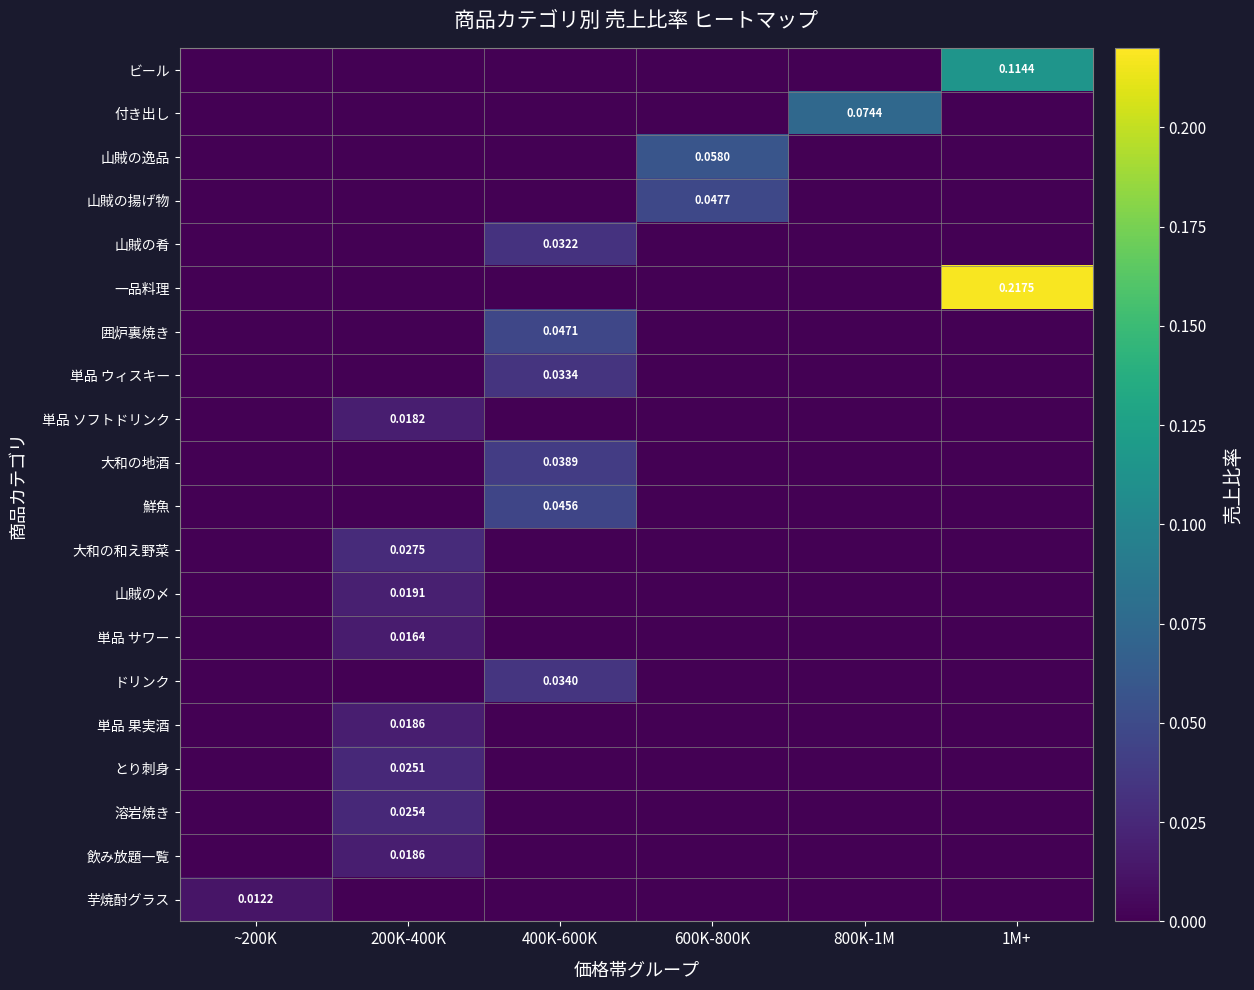

What is the total value across all series at 1M+?

0.3